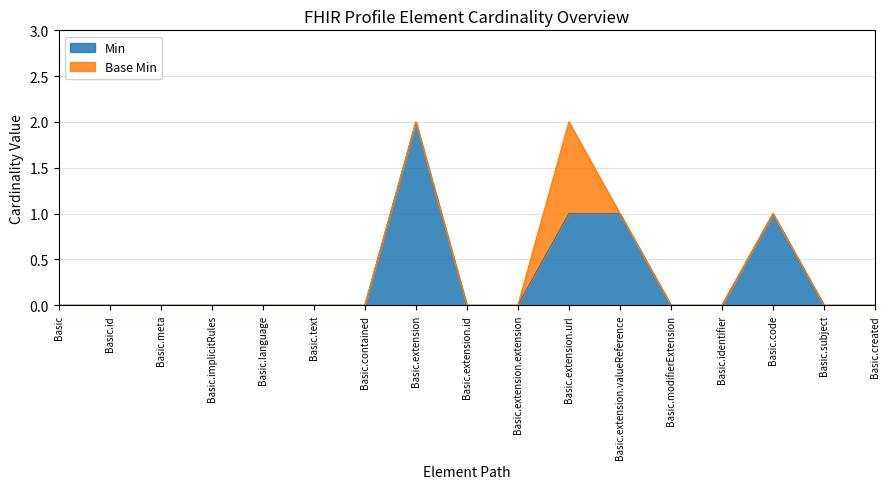

List the labels in order of value, largest first.

Basic.extension, Basic.extension.url, Basic.extension.valueReference, Basic.code, Basic, Basic.id, Basic.meta, Basic.implicitRules, Basic.language, Basic.text, Basic.contained, Basic.extension.id, Basic.extension.extension, Basic.modifierExtension, Basic.identifier, Basic.subject, Basic.created